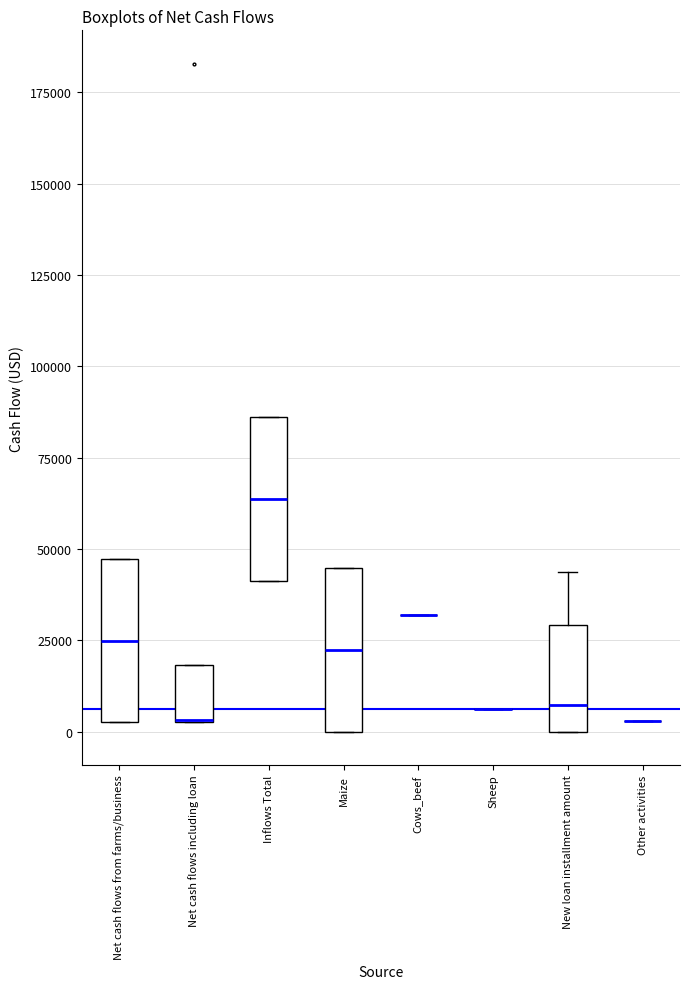

Reading left to right, read every box against the y-axis: the position of its median line, the range the box covers, and the ends of its whiskers. The values are not printed on the chart, so give them approximately, as read against the axis.

Net cash flows from farms/business: median 25000, box 0 to 45000, whiskers 0 to 45000
Net cash flows including loan: median 5000 (drawn on the box's lower edge), box 0 to 20000, whiskers 0 to 20000
Inflows Total: median 65000, box 40000 to 85000, whiskers 40000 to 85000
Maize: median 20000, box 0 to 45000, whiskers 0 to 45000
Cows_beef: box collapsed to a line at 30000, whiskers 30000 to 30000
Sheep: box collapsed to a line at 5000, whiskers 5000 to 5000
New loan installment amount: median 5000, box 0 to 30000, whiskers 0 to 45000
Other activities: box collapsed to a line at 5000, whiskers 5000 to 5000